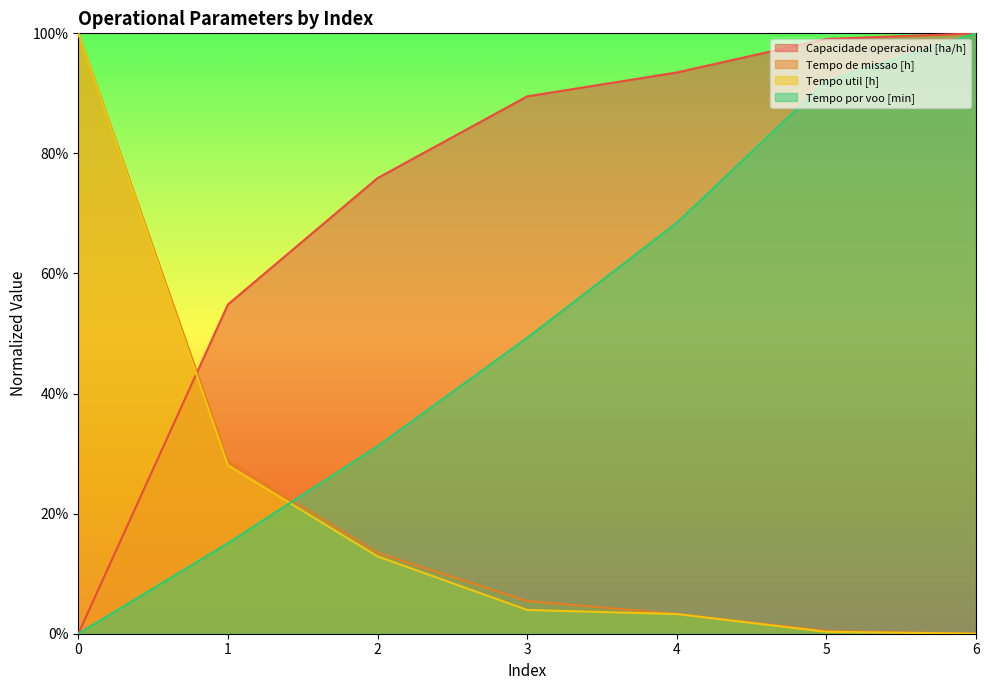

True or false: Capacidade operacional [ha/h] has more than 2 interior local peaks.

False